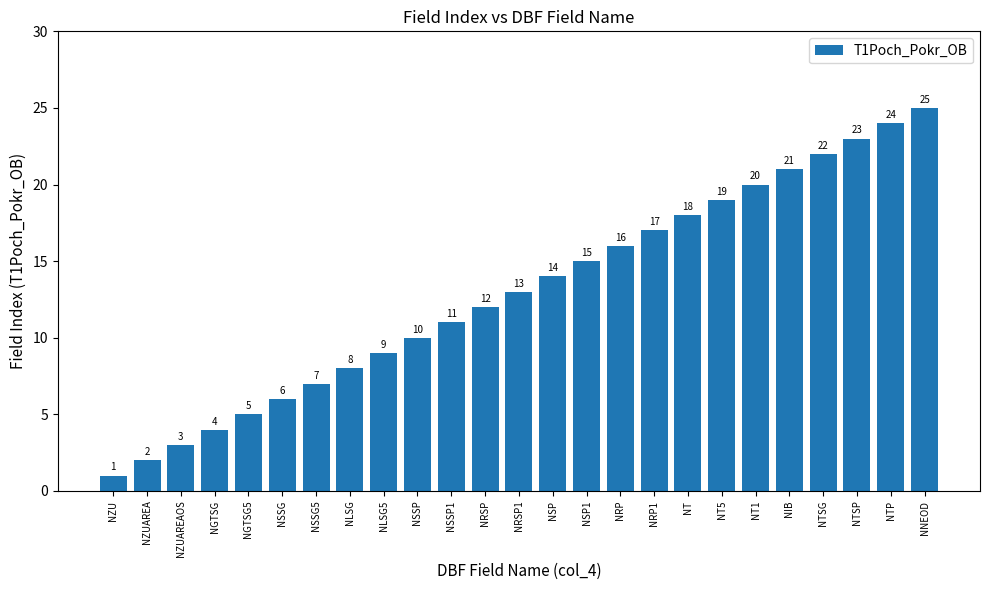

What is the label of the 12th bar from the right?

NSP